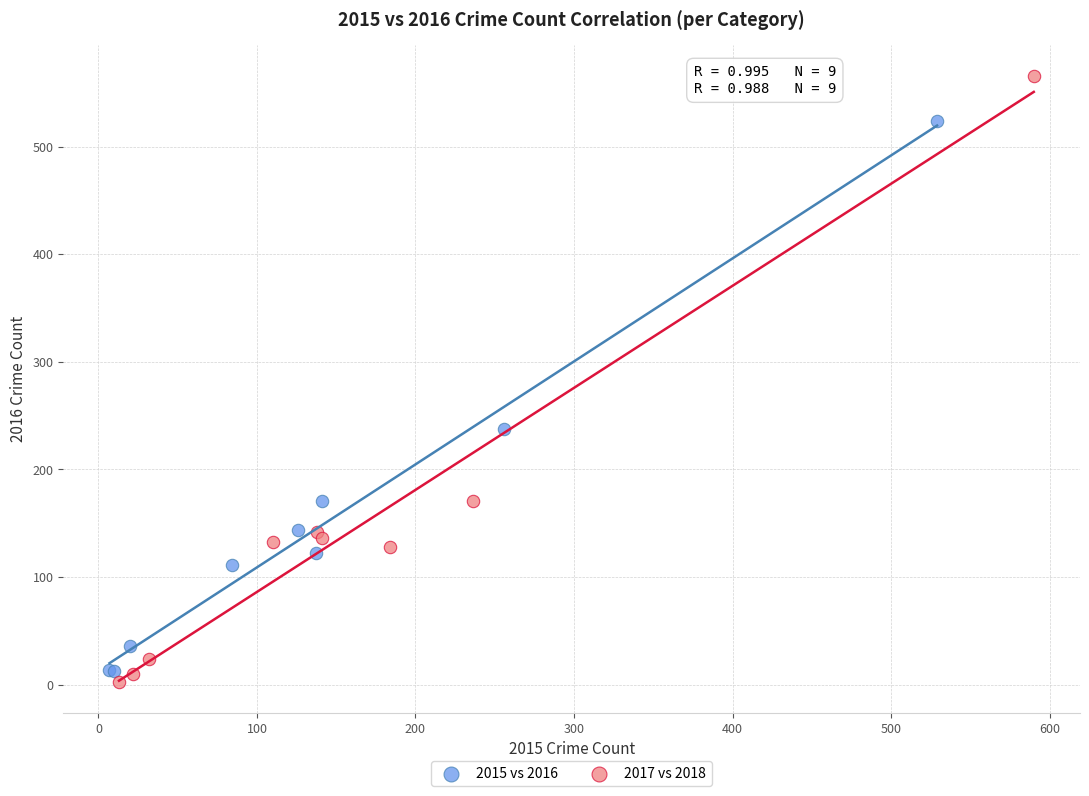

Which series reaches the minimum Y coordinate?

2017 vs 2018